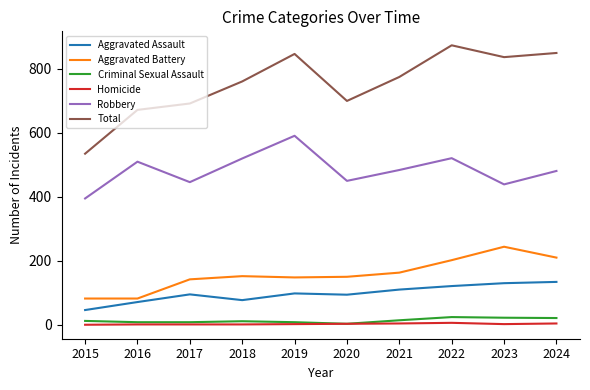

Which series has the largest total across all categories?

Total